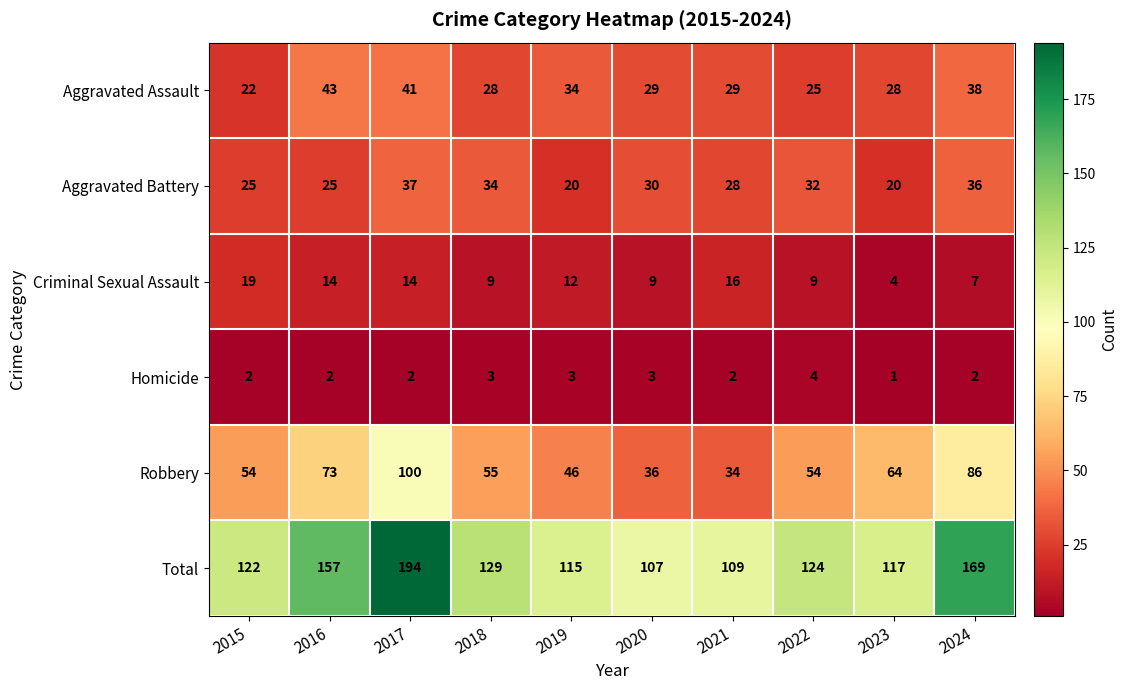

How many distinct data groups are displayed?

6